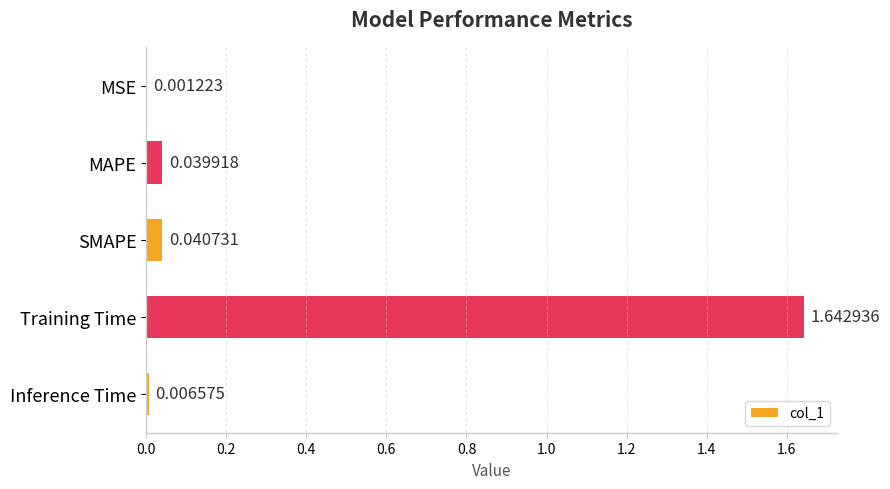

Which category has the highest value across all series?

Training Time